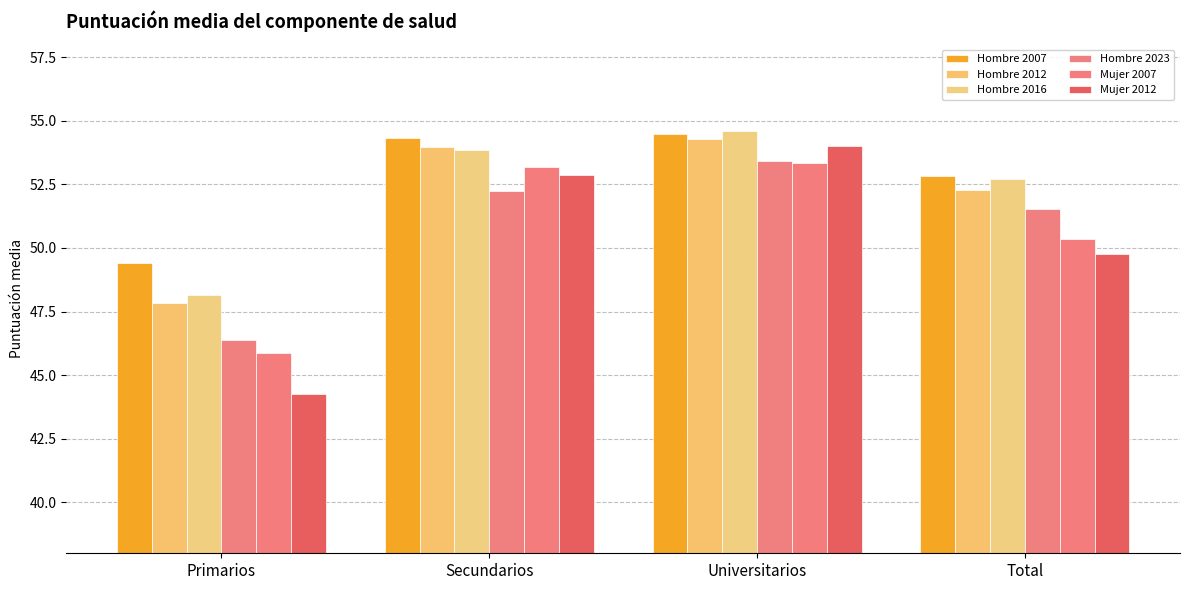

How many groups of bars are there?

4